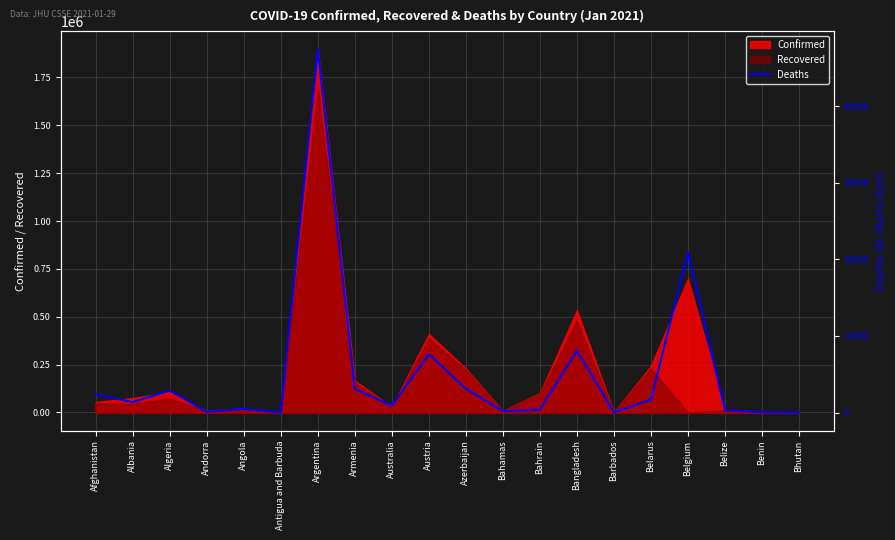

What is the maximum value for Confirmed?

1896053